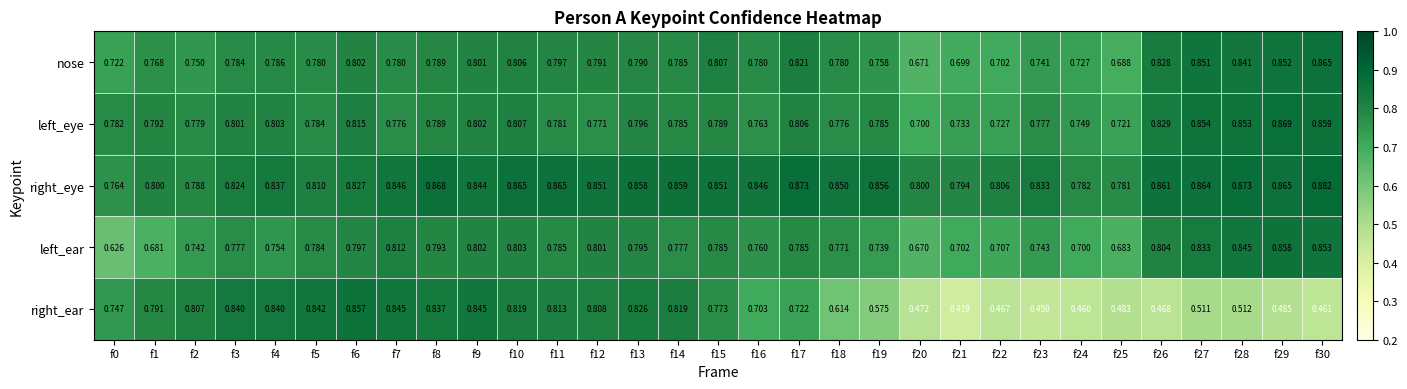

Which series has the largest total across all categories?

right_eye